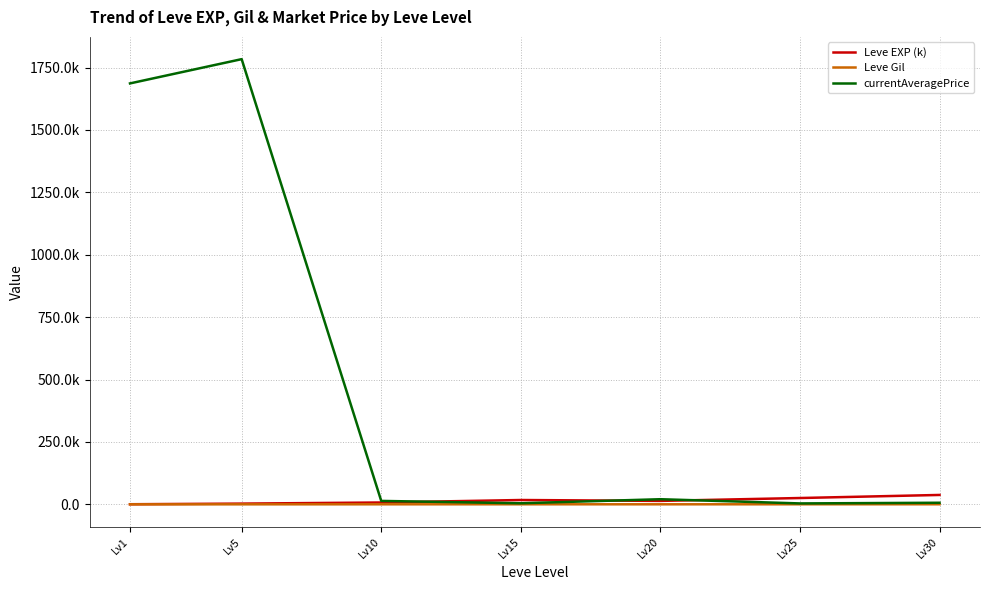

What are all the series names shown in the legend?

Leve EXP (k), Leve Gil, currentAveragePrice